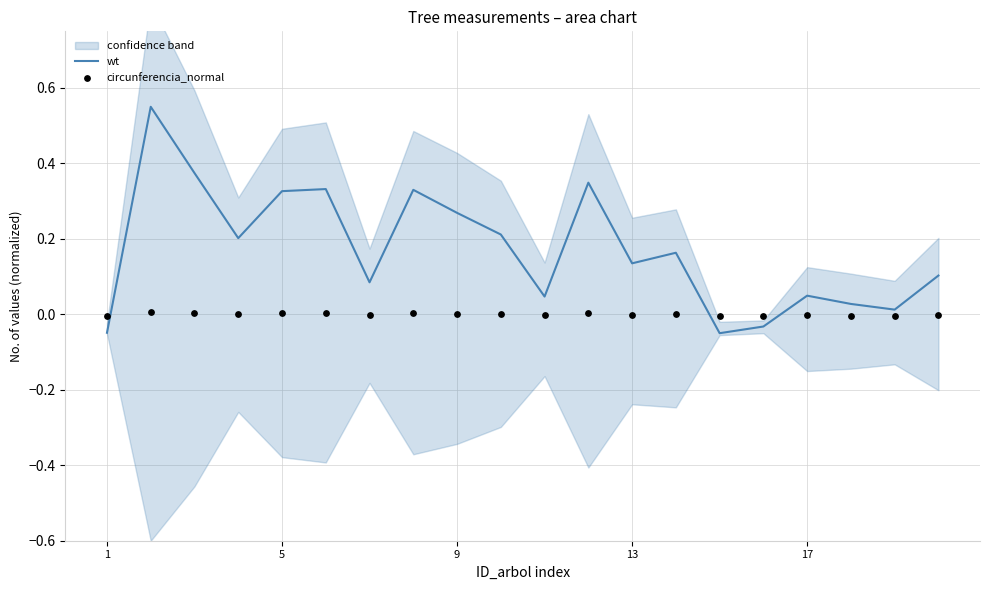

What are all the series names shown in the legend?

wt, circunferencia_normal